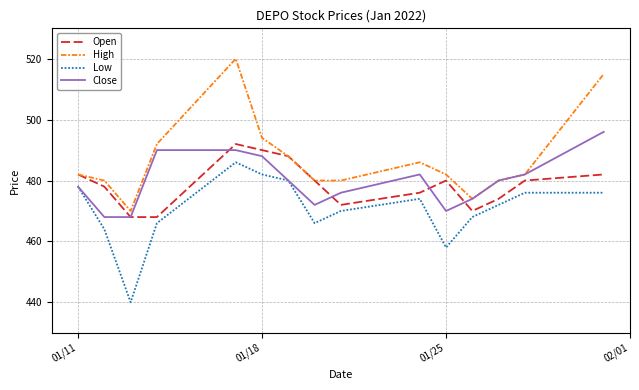

Which series has the widest spread of values?

High